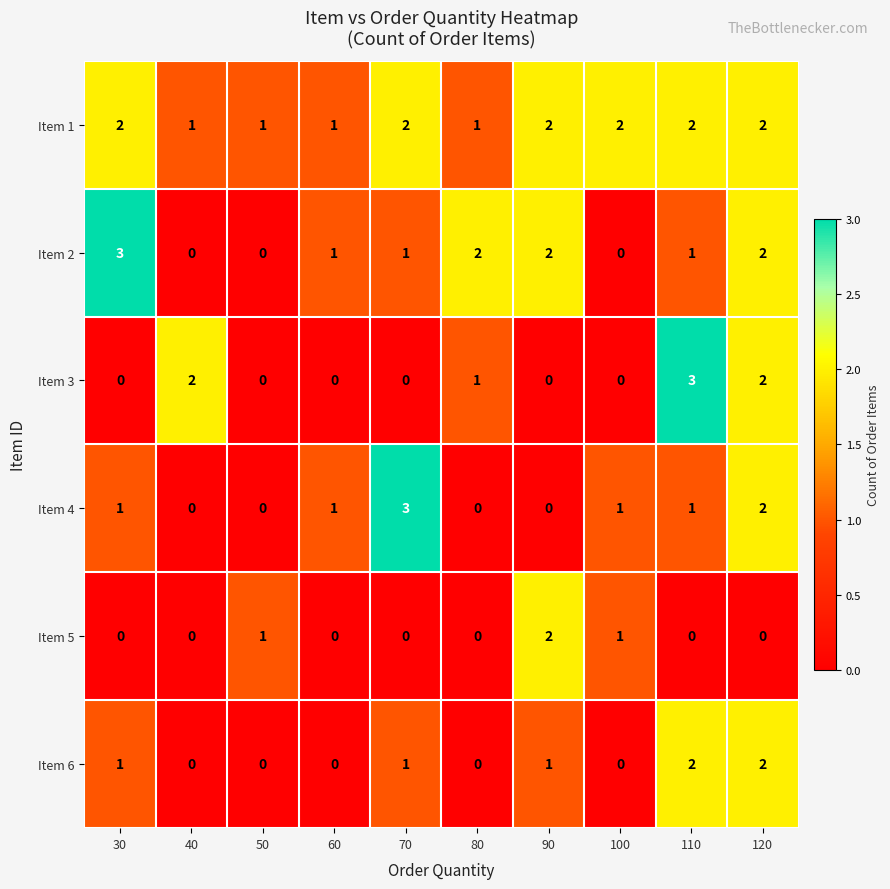

At which category is the sum across all series the highest?

120